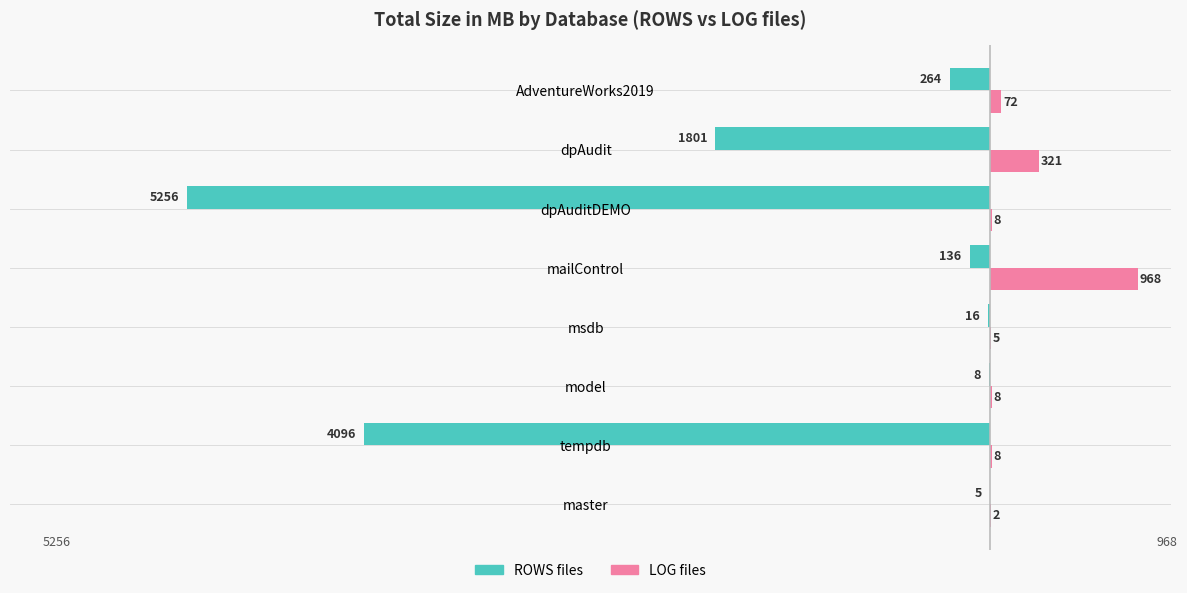

What is the greatest value displayed?

968